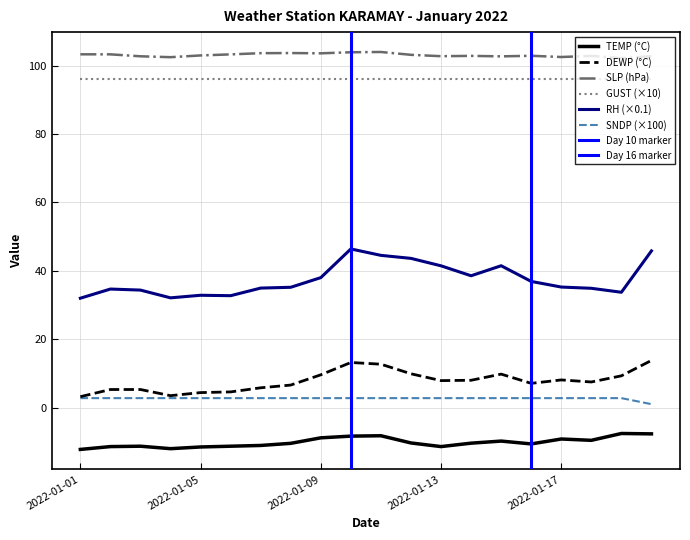

Is this an area chart (filled region under the line)?

No